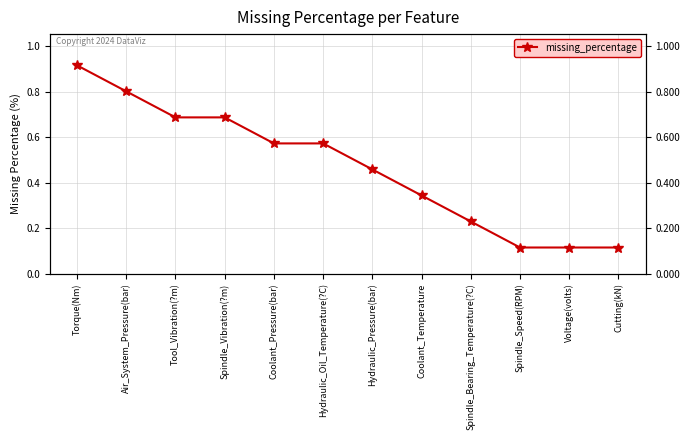

Reading right to left, extract all data points from this chart.

Cutting(kN)=0.1	Voltage(volts)=0.1	Spindle_Speed(RPM)=0.1	Spindle_Bearing_Temperature(?C)=0.2	Coolant_Temperature=0.3	Hydraulic_Pressure(bar)=0.5	Hydraulic_Oil_Temperature(?C)=0.6	Coolant_Pressure(bar)=0.6	Spindle_Vibration(?m)=0.7	Tool_Vibration(?m)=0.7	Air_System_Pressure(bar)=0.8	Torque(Nm)=0.9